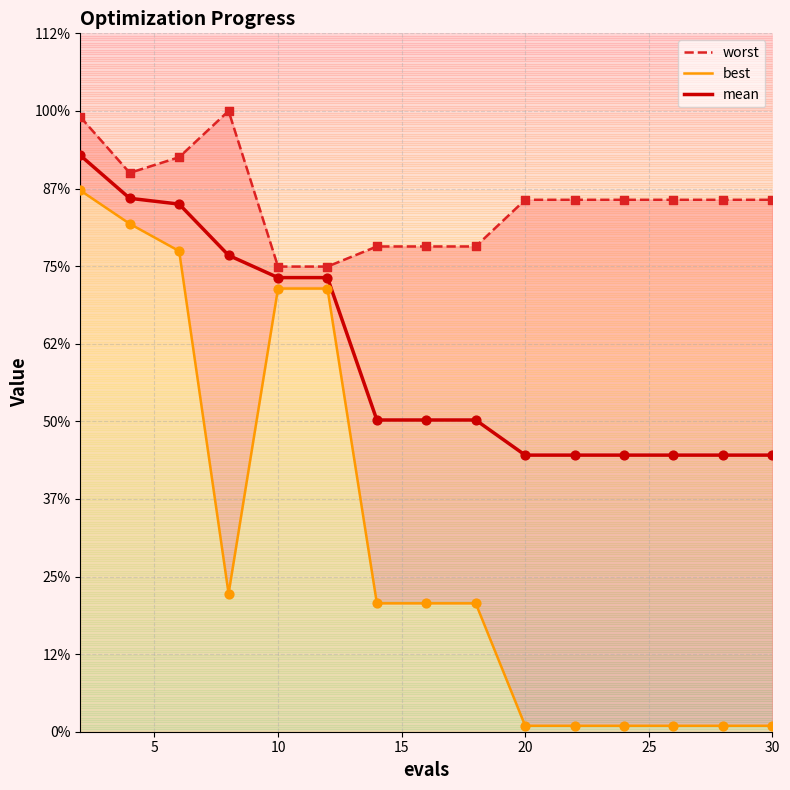

Which series reaches the maximum Y coordinate?

worst